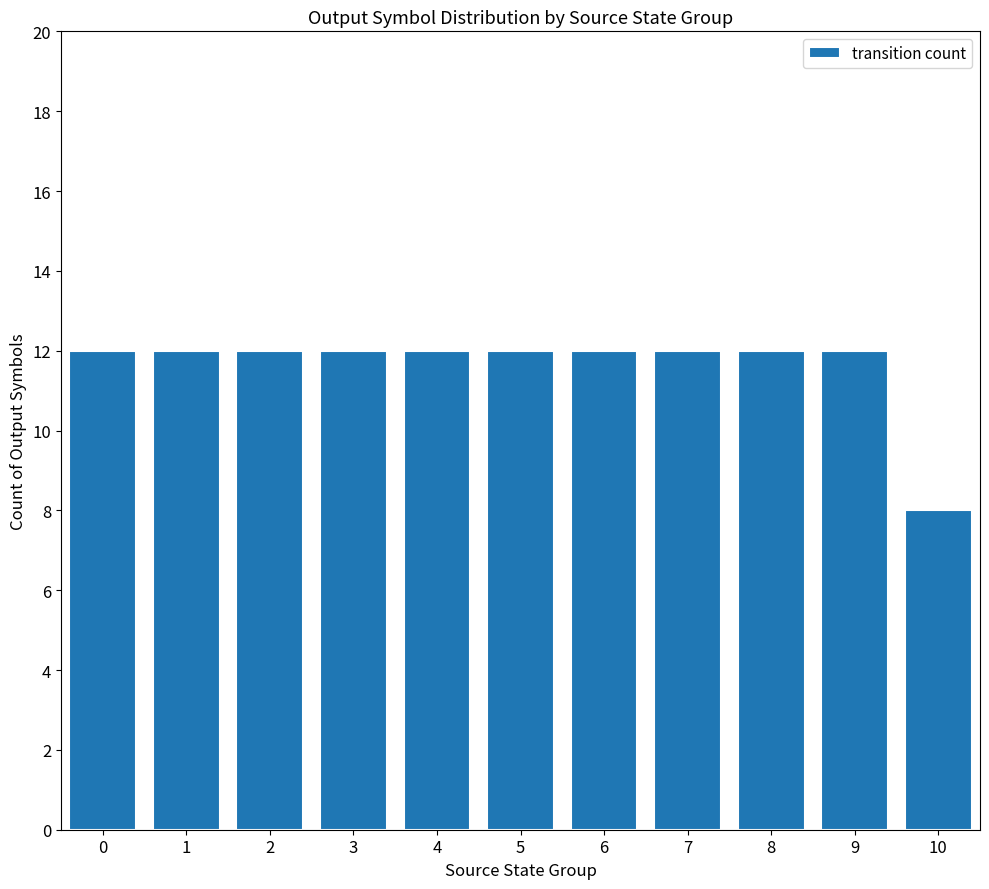

What is the difference between the maximum and minimum values?

4